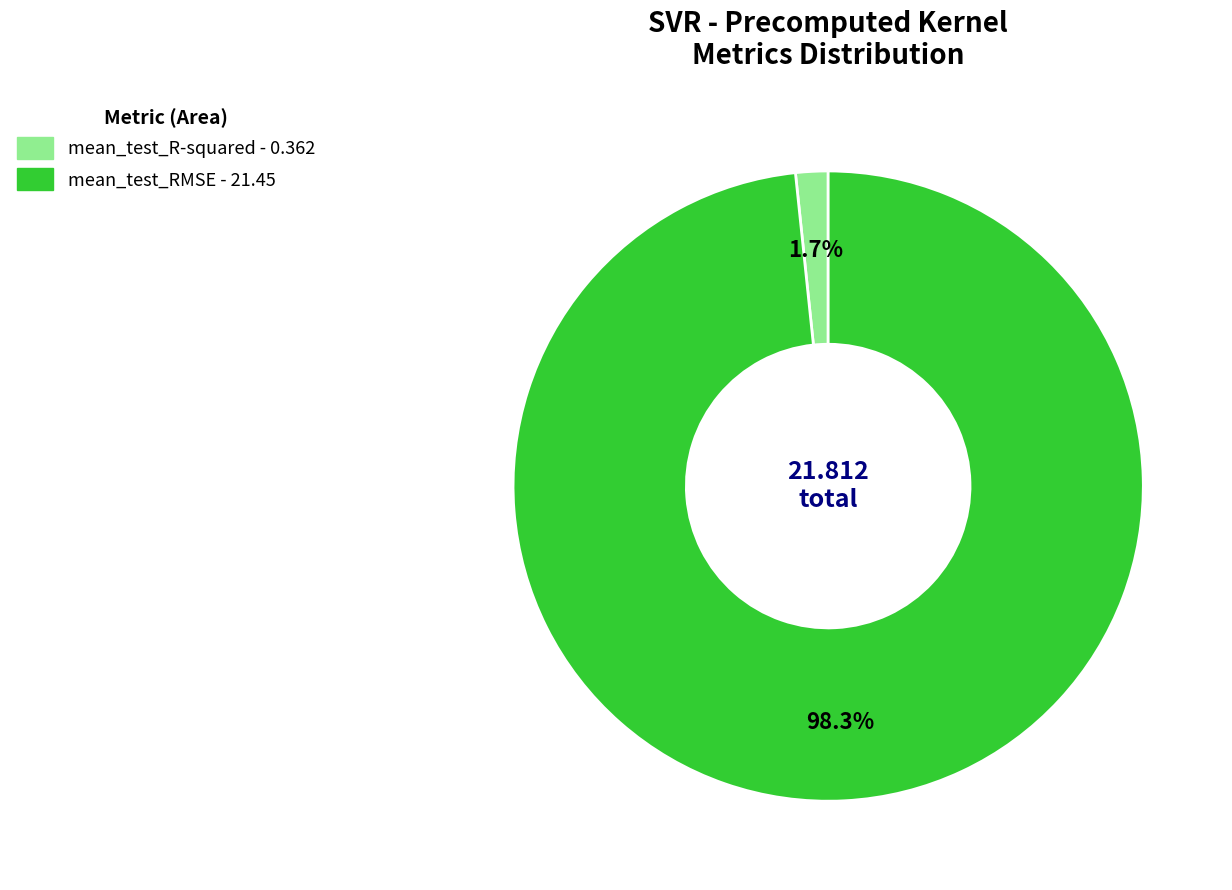

Is the sum of mean_test_R-squared and mean_test_RMSE greater than half?

Yes